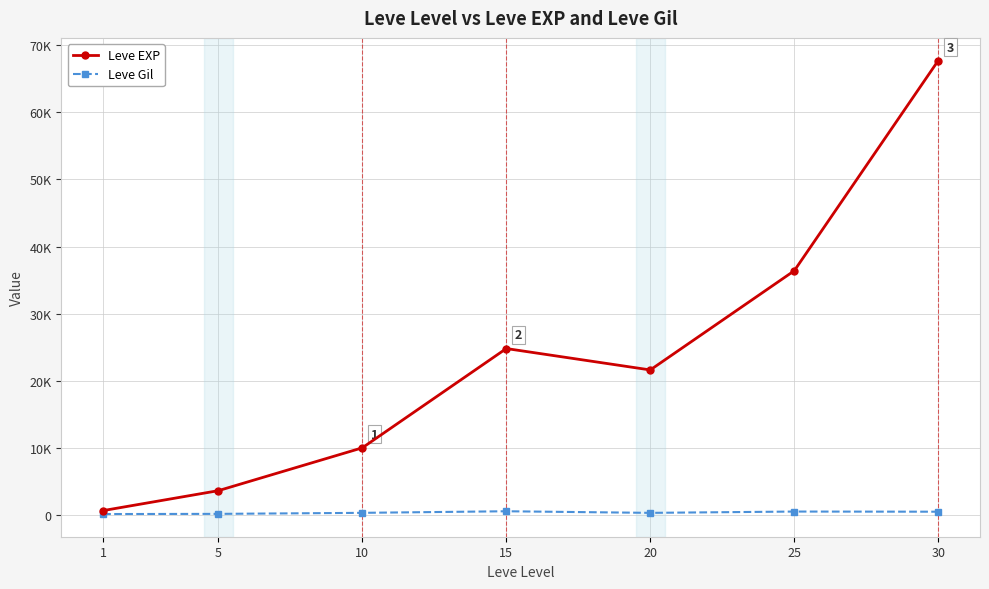

What is the value of the Leve Gil point at the 2nd from the left?

139